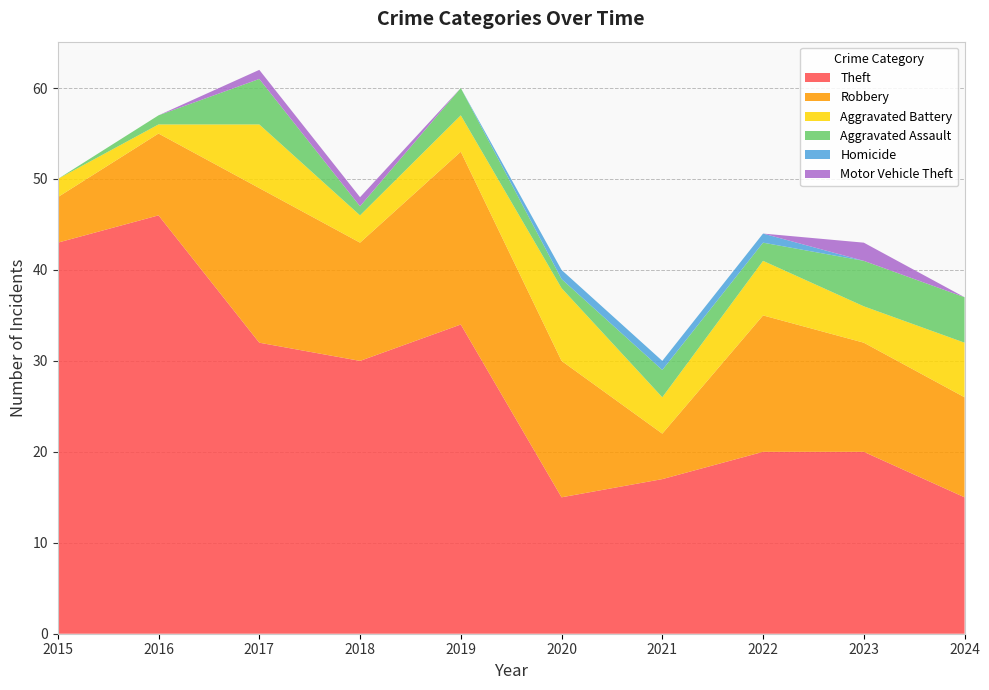

Reading left to right, transcribe all the data shown in this chart.

Theft: 43	46	32	30	34	15	17	20	20	15
Robbery: 5	9	17	13	19	15	5	15	12	11
Aggravated Battery: 2	1	7	3	4	8	4	6	4	6
Aggravated Assault: 0	1	5	1	3	1	3	2	5	5
Homicide: 0	0	0	0	0	1	1	1	0	0
Motor Vehicle Theft: 0	0	1	1	0	0	0	0	2	0